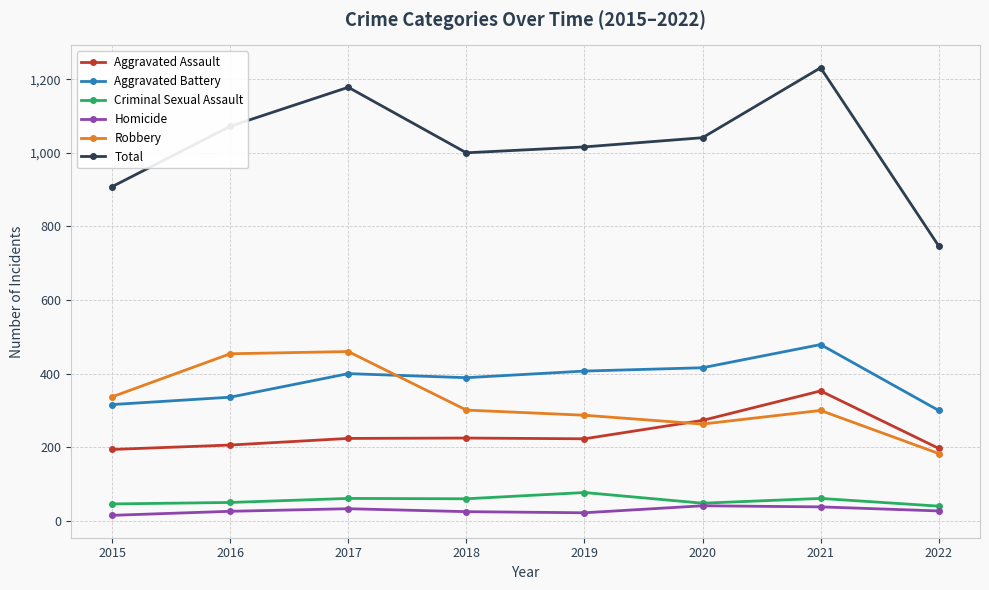

What is the greatest value displayed?

1231